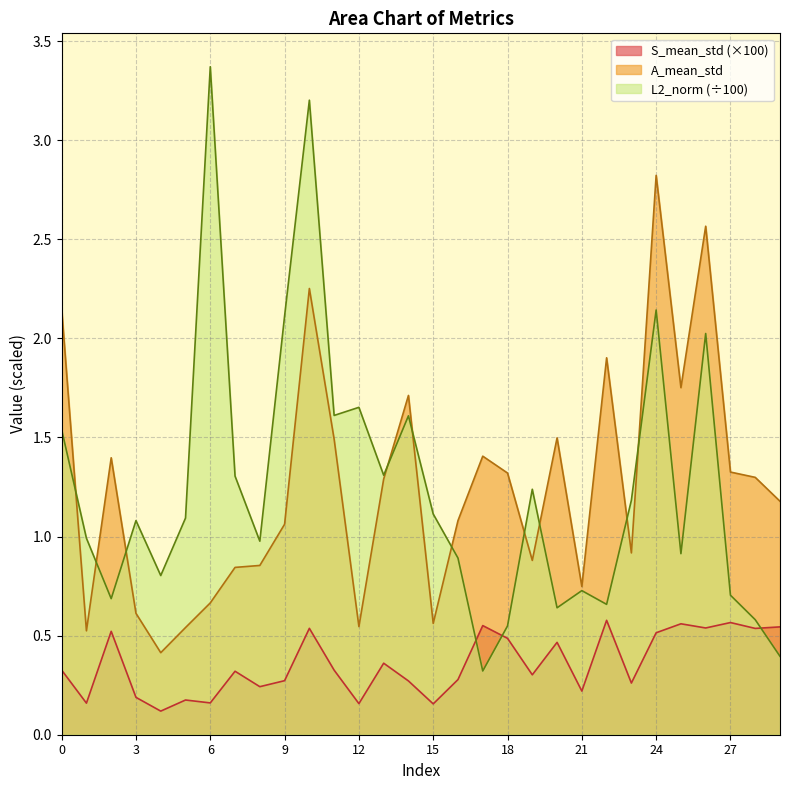

What is the spread (max minus min) of values at 28?

0.8